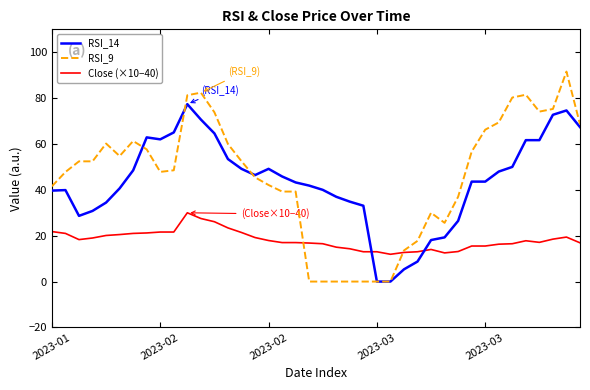

List the series in order of their peak value, lowest first.

Close (×10−40), RSI_14, RSI_9